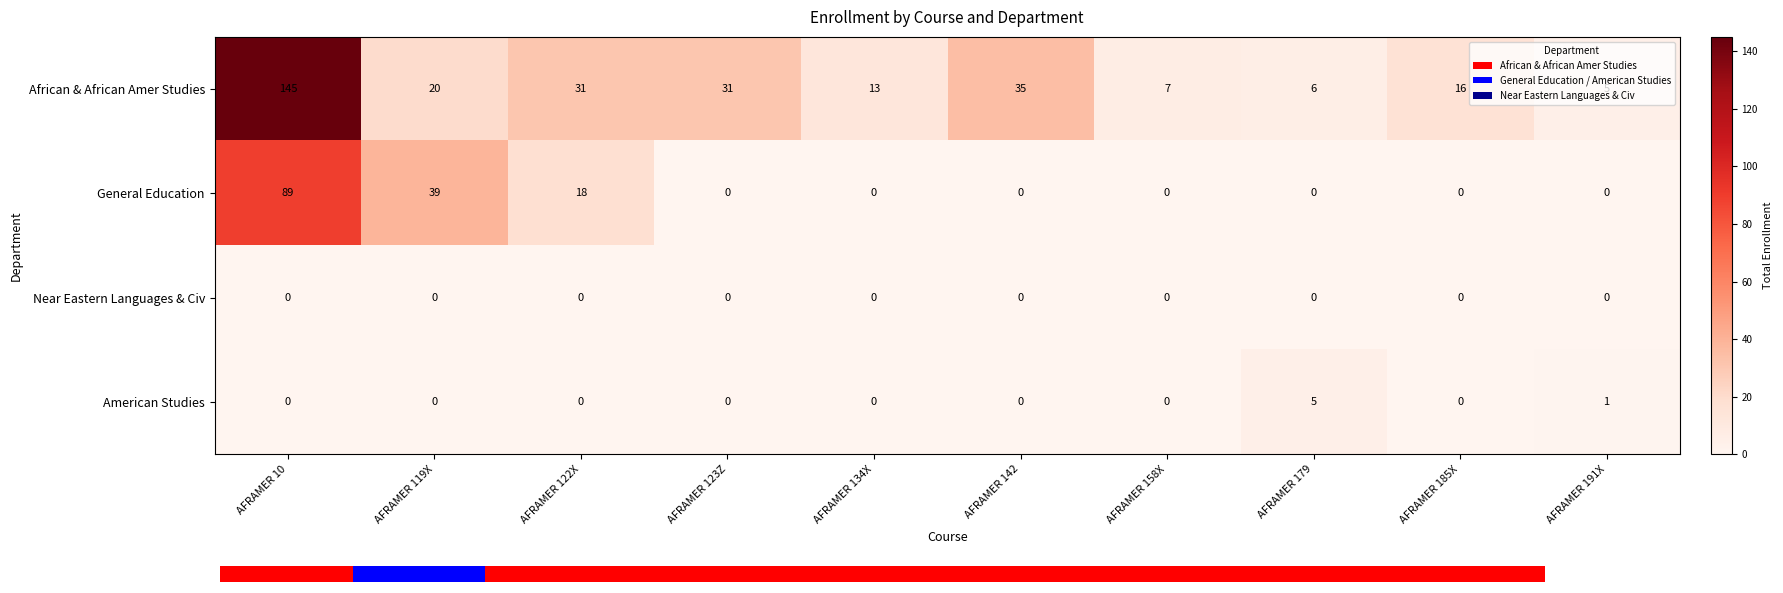

Reading right to left, extract all data points from this chart.

African & African Amer Studies: AFRAMER 191X=5	AFRAMER 185X=16	AFRAMER 179=6	AFRAMER 158X=7	AFRAMER 142=35	AFRAMER 134X=13	AFRAMER 123Z=31	AFRAMER 122X=31	AFRAMER 119X=20	AFRAMER 10=145
General Education: AFRAMER 191X=0	AFRAMER 185X=0	AFRAMER 179=0	AFRAMER 158X=0	AFRAMER 142=0	AFRAMER 134X=0	AFRAMER 123Z=0	AFRAMER 122X=18	AFRAMER 119X=39	AFRAMER 10=89
Near Eastern Languages & Civ: AFRAMER 191X=0	AFRAMER 185X=0	AFRAMER 179=0	AFRAMER 158X=0	AFRAMER 142=0	AFRAMER 134X=0	AFRAMER 123Z=0	AFRAMER 122X=0	AFRAMER 119X=0	AFRAMER 10=0
American Studies: AFRAMER 191X=1	AFRAMER 185X=0	AFRAMER 179=5	AFRAMER 158X=0	AFRAMER 142=0	AFRAMER 134X=0	AFRAMER 123Z=0	AFRAMER 122X=0	AFRAMER 119X=0	AFRAMER 10=0